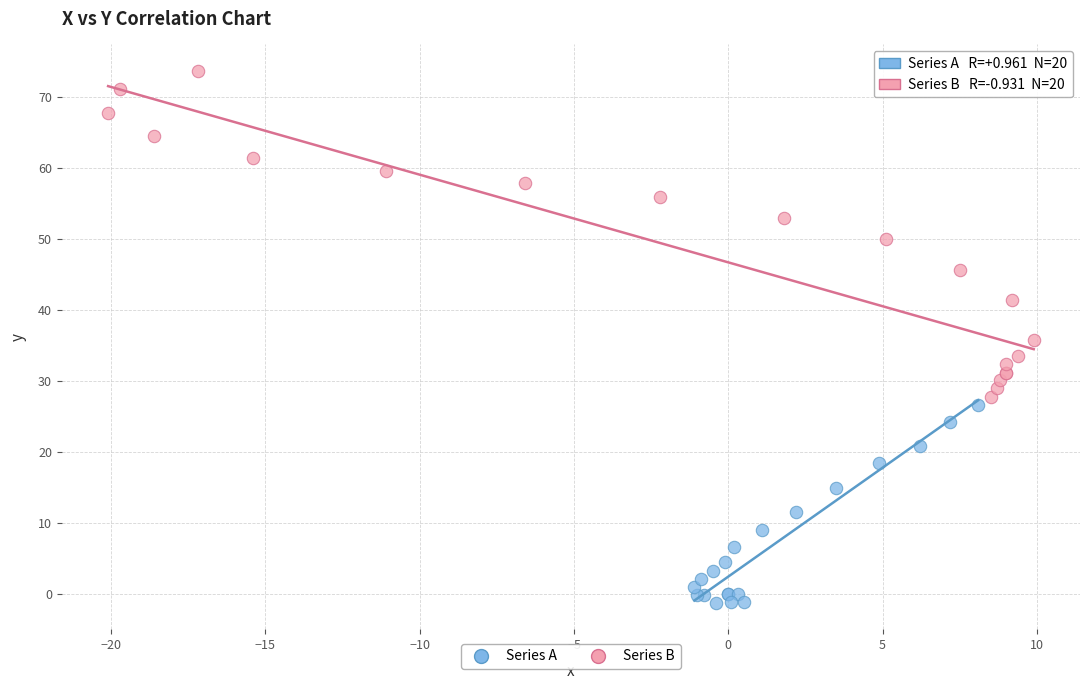

Which series contains the highest Y value?

Series B